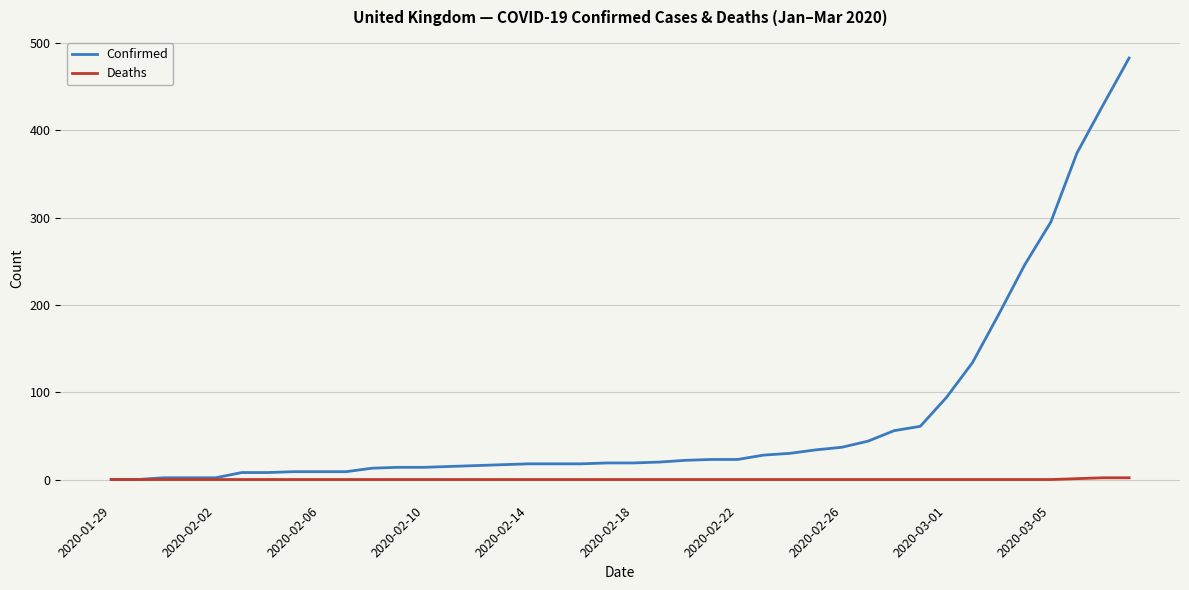

What is the maximum value shown in the chart?

483